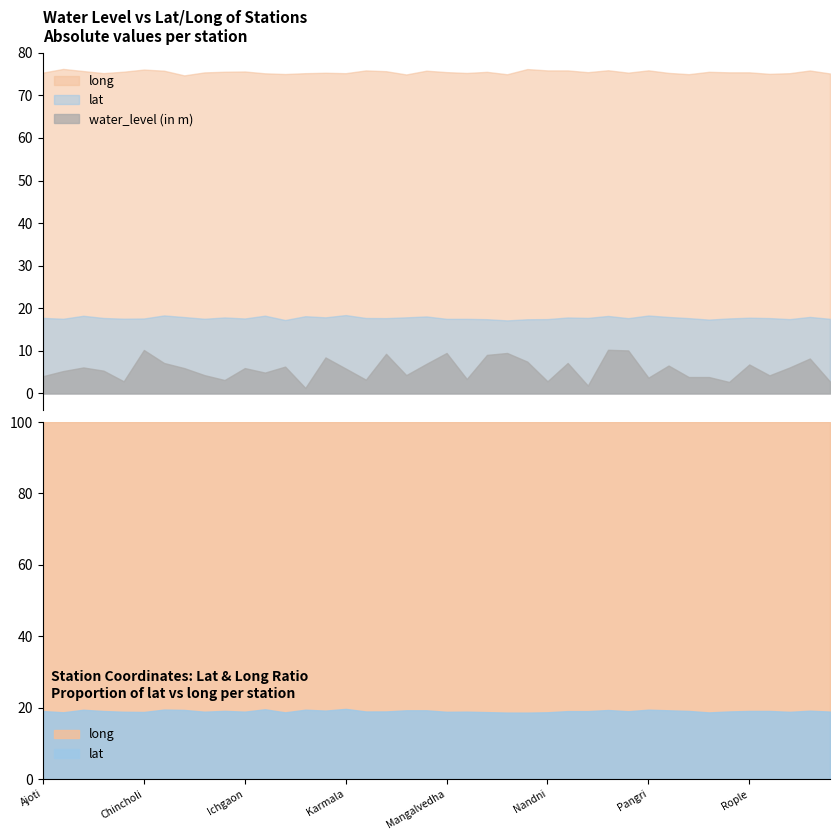

Is the value of long at Chincholi greater than the value of lat at Ichgaon?

Yes